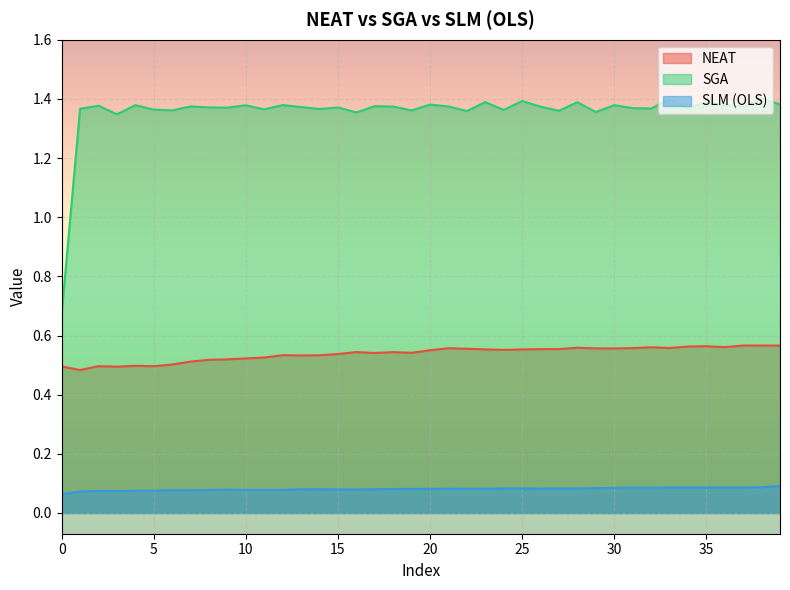

The NEAT series shows 0.6 at 29. True or false?

True